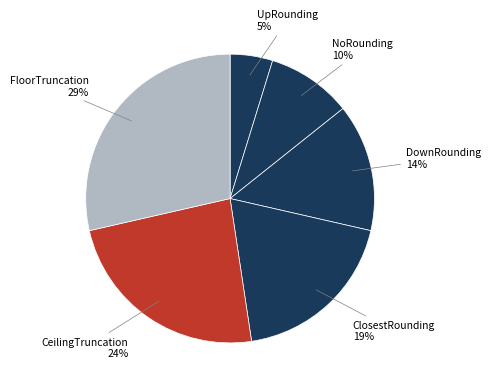

Rank the categories by value from highest to lowest.

FloorTruncation, CeilingTruncation, ClosestRounding, DownRounding, NoRounding, UpRounding